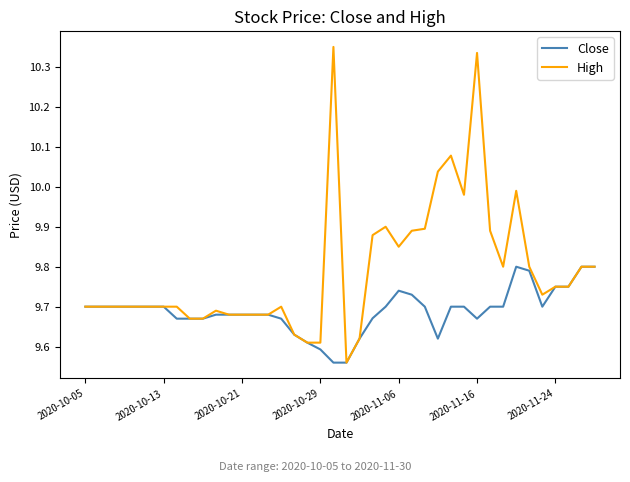

Which series has the largest range (max minus min)?

High